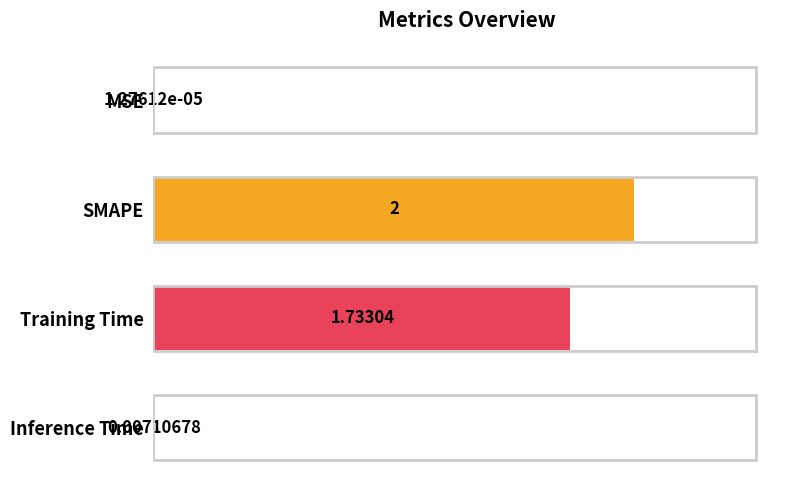

Where is the data nearest to the value 1?

Training Time